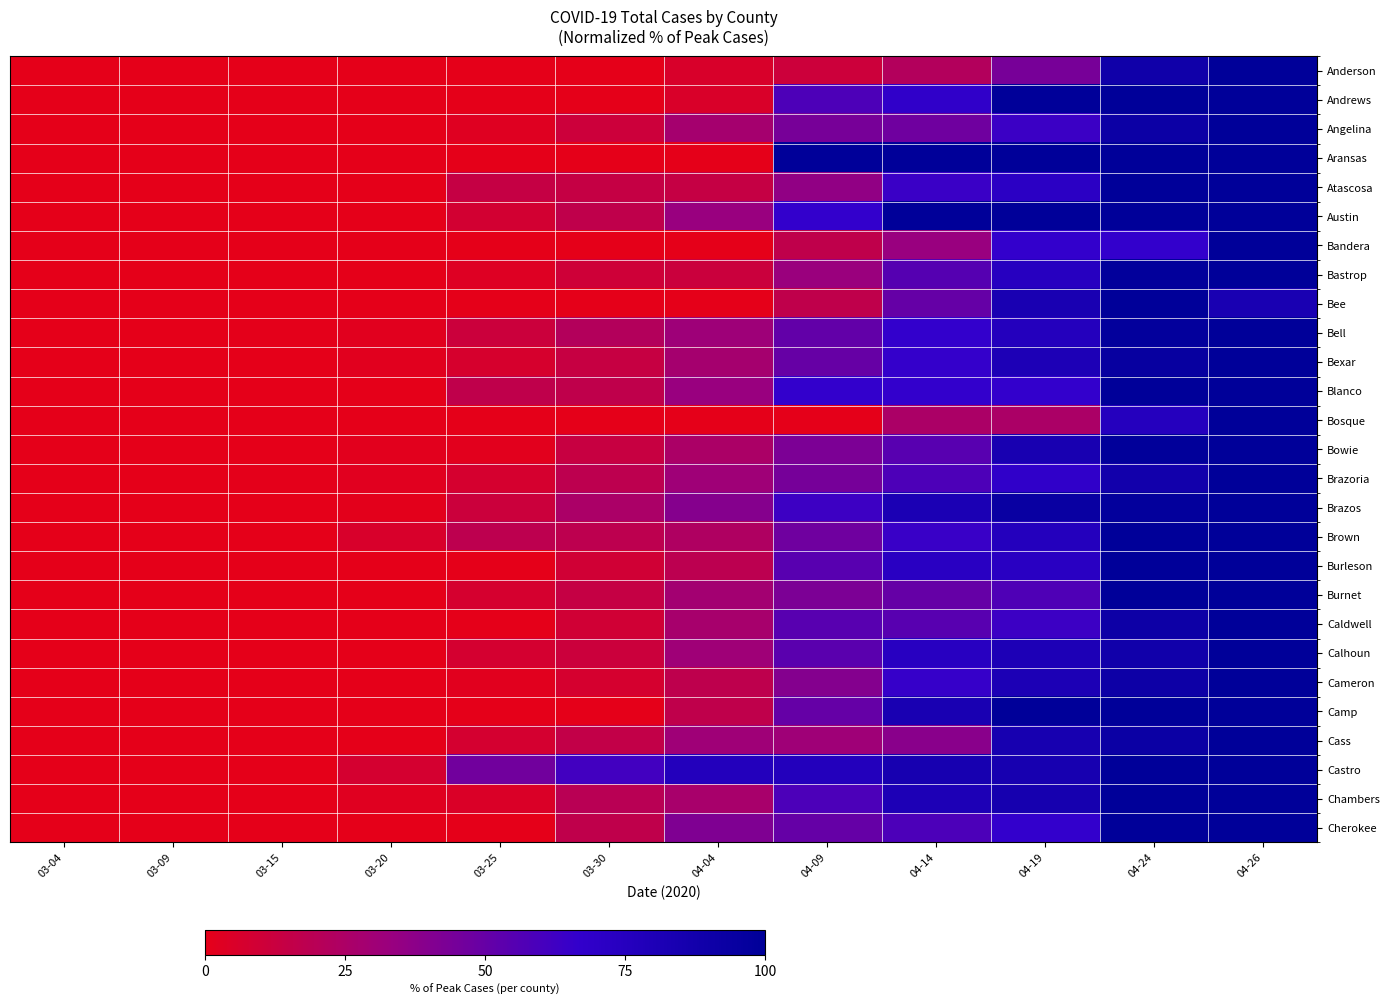

At which category is the sum across all series the highest?

04-26